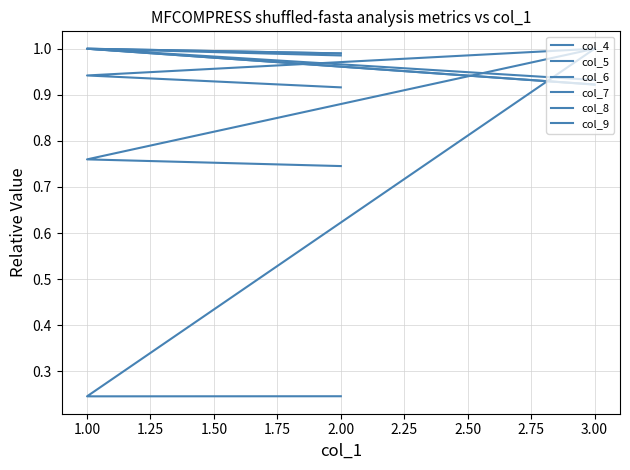

Which series has the largest range (max minus min)?

col_9